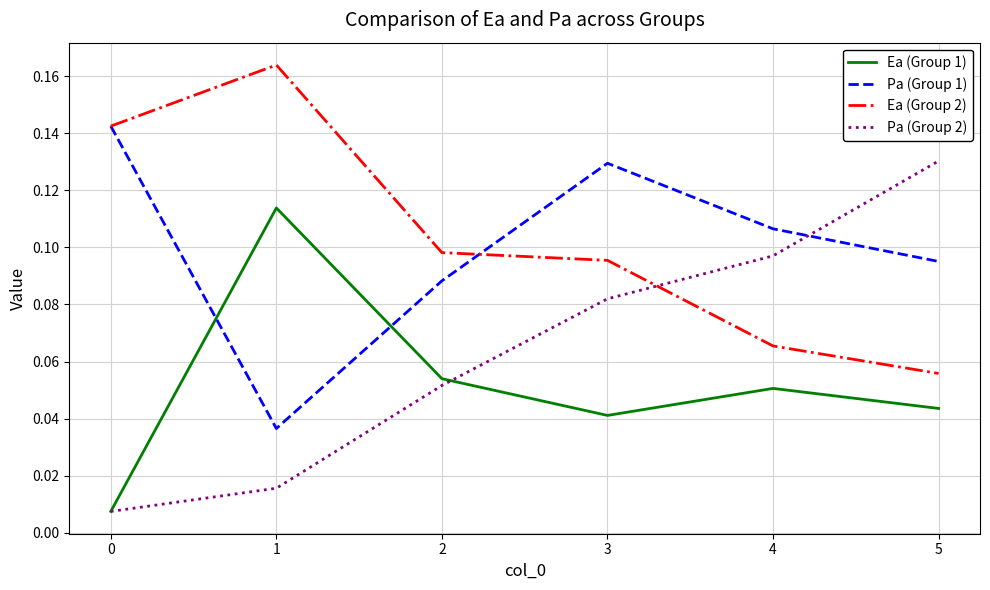

At which category does Pa (Group 1) reach its first local peak?

3